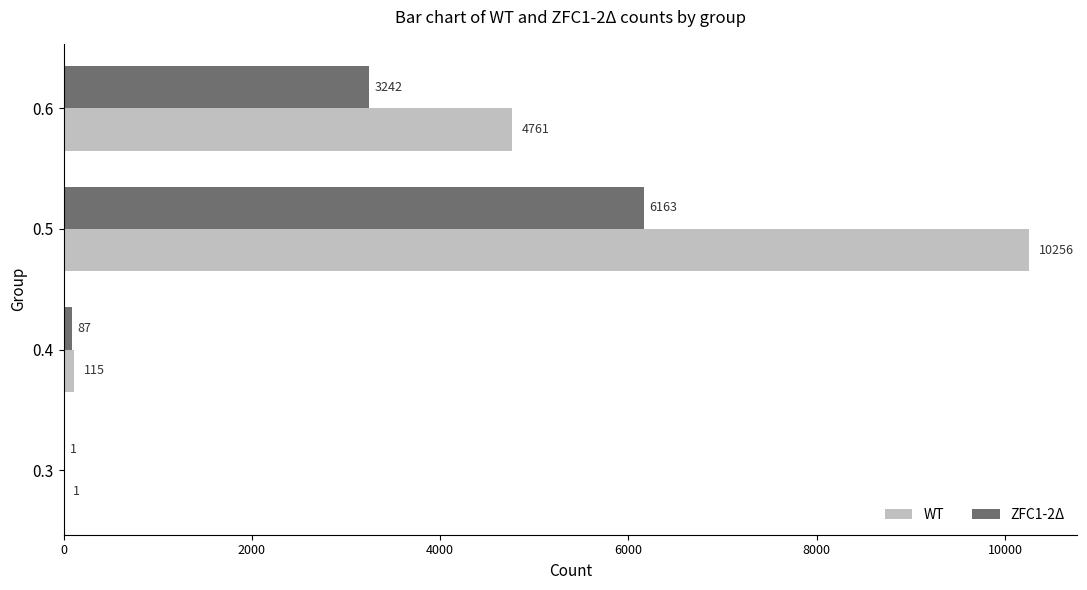

Between 0.4 and 0.5, which series saw the biggest shift?

WT